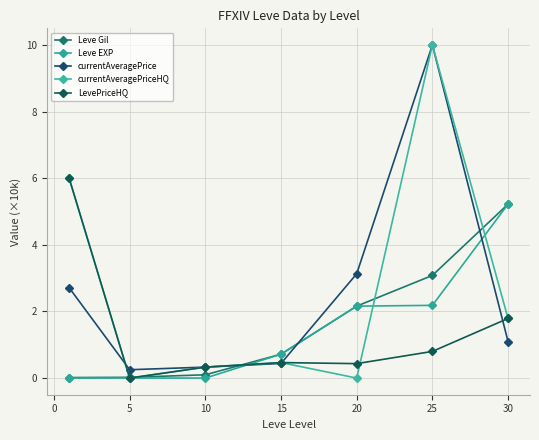

What is the difference between the maximum and minimum values in the Leve Gil series?

5.2